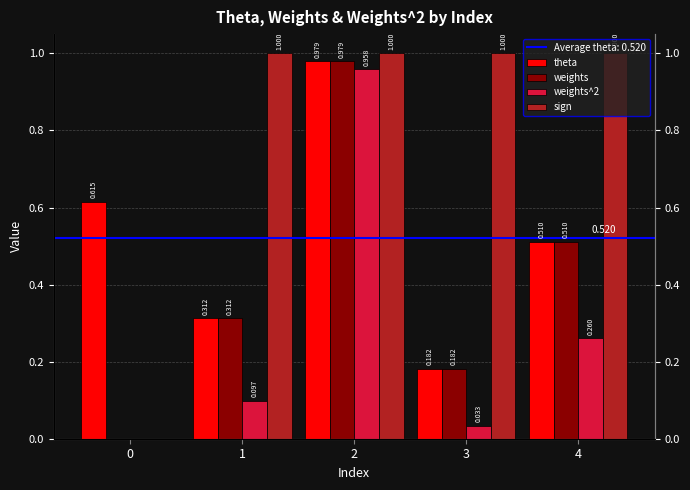

What are all the series names shown in the legend?

theta, weights, weights^2, sign